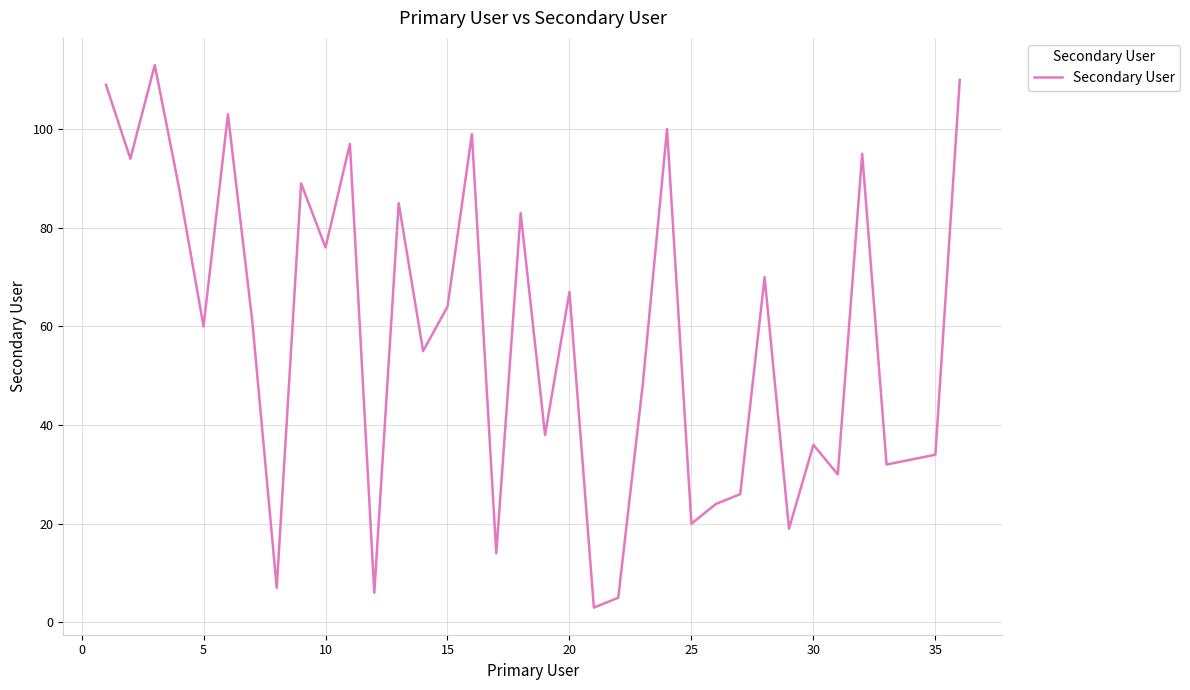

What is the difference between the maximum and minimum values?

110